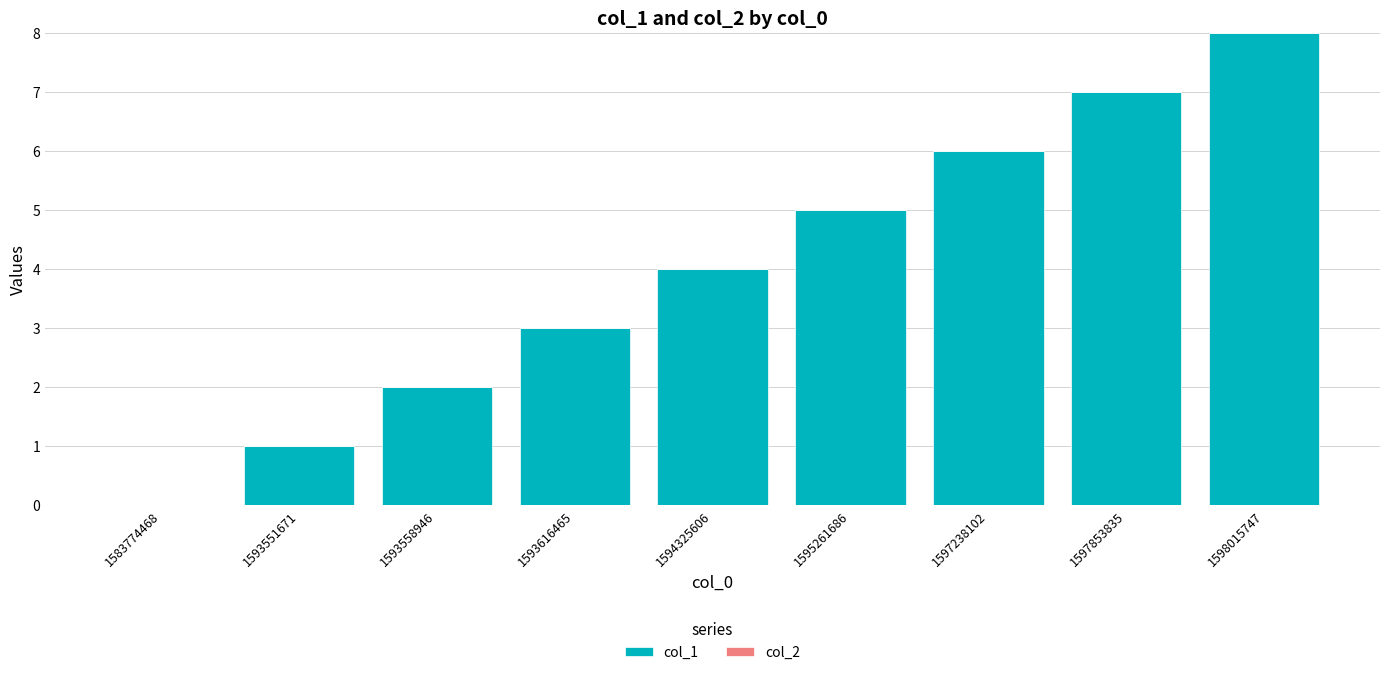

Which category has the highest value across all series?

1598015747